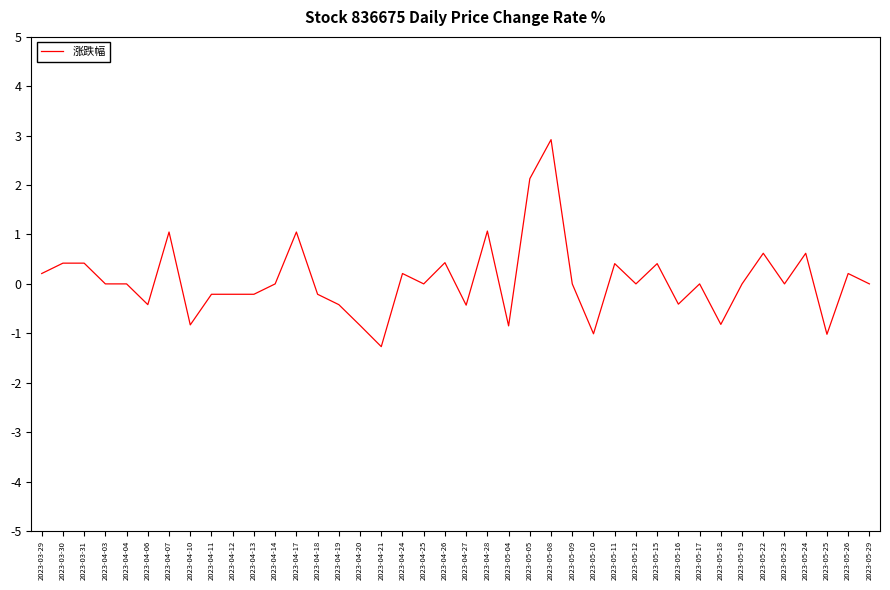

Which has a higher value, 2023-05-08 or 2023-04-04?

2023-05-08